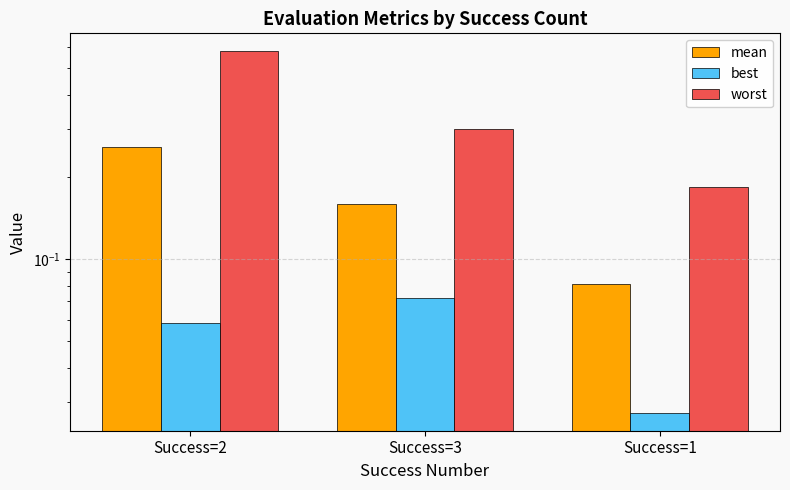

What is the value of the best bar at the 2nd from the left?

0.1